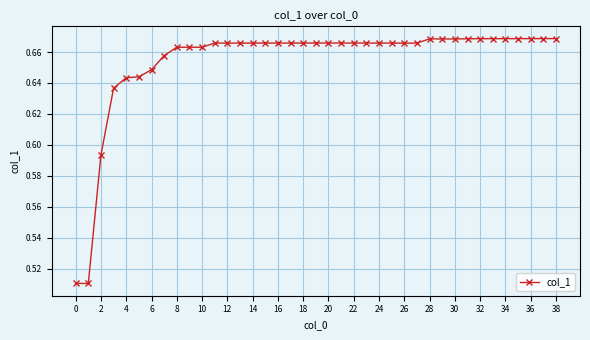

How many values are between 0 and 1?

39